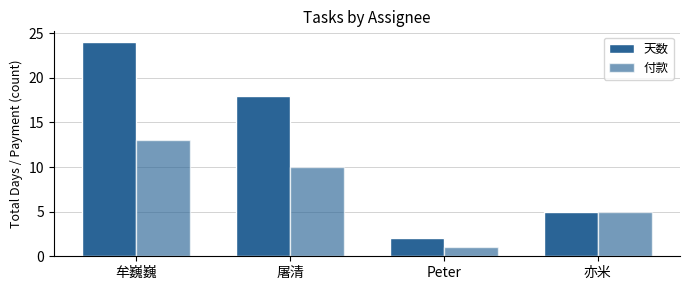

Is it true that 天数 equals 36 at 牟巍巍?

False